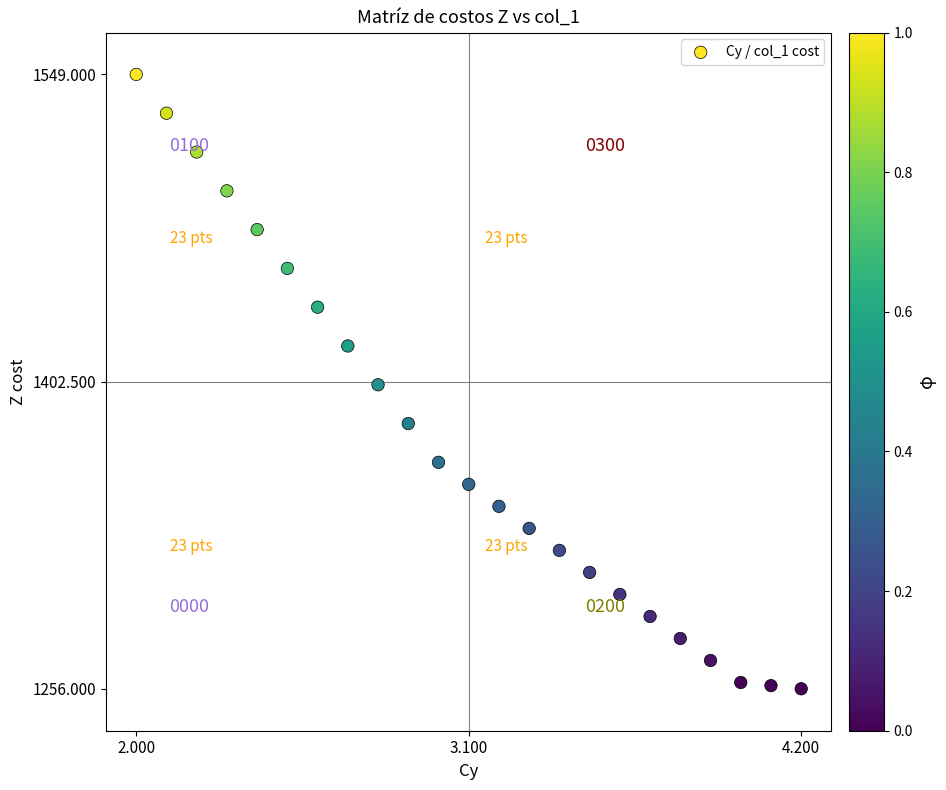

What is the range of Y values (max minus min)?

293.0